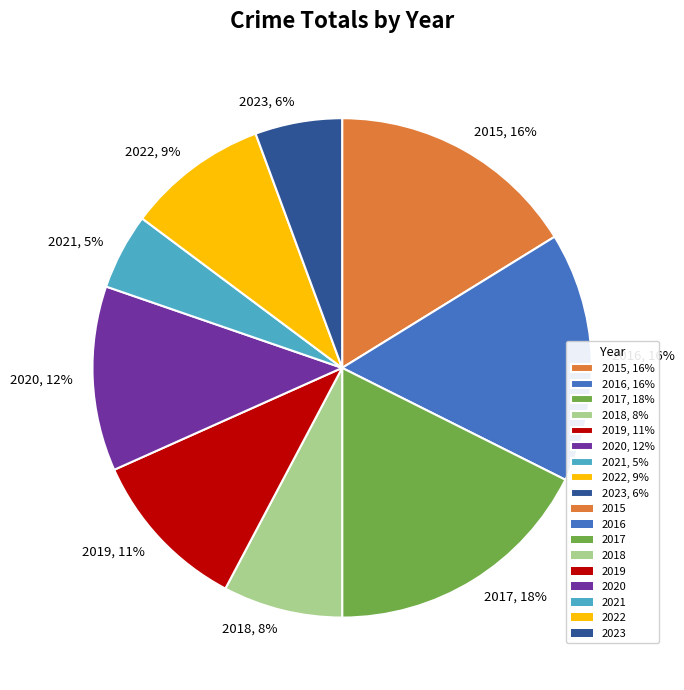

Approximately how many times larger is the value at 2019 compared to 2015?

0.7